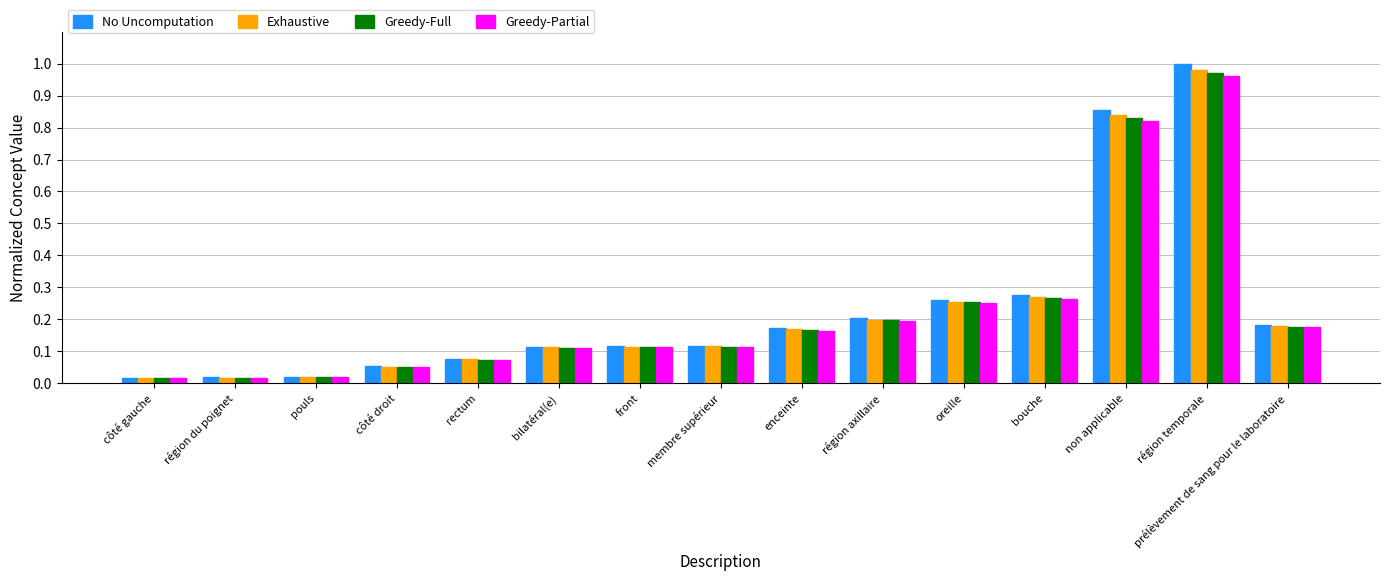

Does the chart contain stacked bars?

No